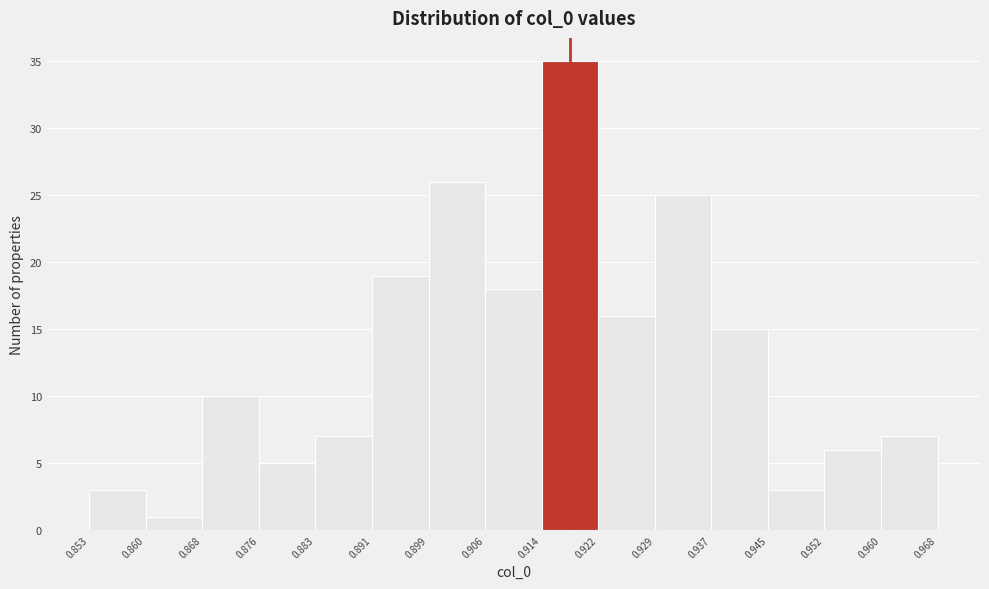

Reading left to right, list every bar in this chart as the range it spans on the x-axis followed by its height. The values are not printed on the chart, so give them approximately, as read against the axis.

0.853 to 0.860: 3
0.860 to 0.868: 1
0.868 to 0.876: 10
0.876 to 0.883: 5
0.883 to 0.891: 7
0.891 to 0.899: 19
0.899 to 0.906: 26
0.906 to 0.914: 18
0.914 to 0.922: 35
0.922 to 0.929: 16
0.929 to 0.937: 25
0.937 to 0.945: 15
0.945 to 0.952: 3
0.952 to 0.960: 6
0.960 to 0.968: 7